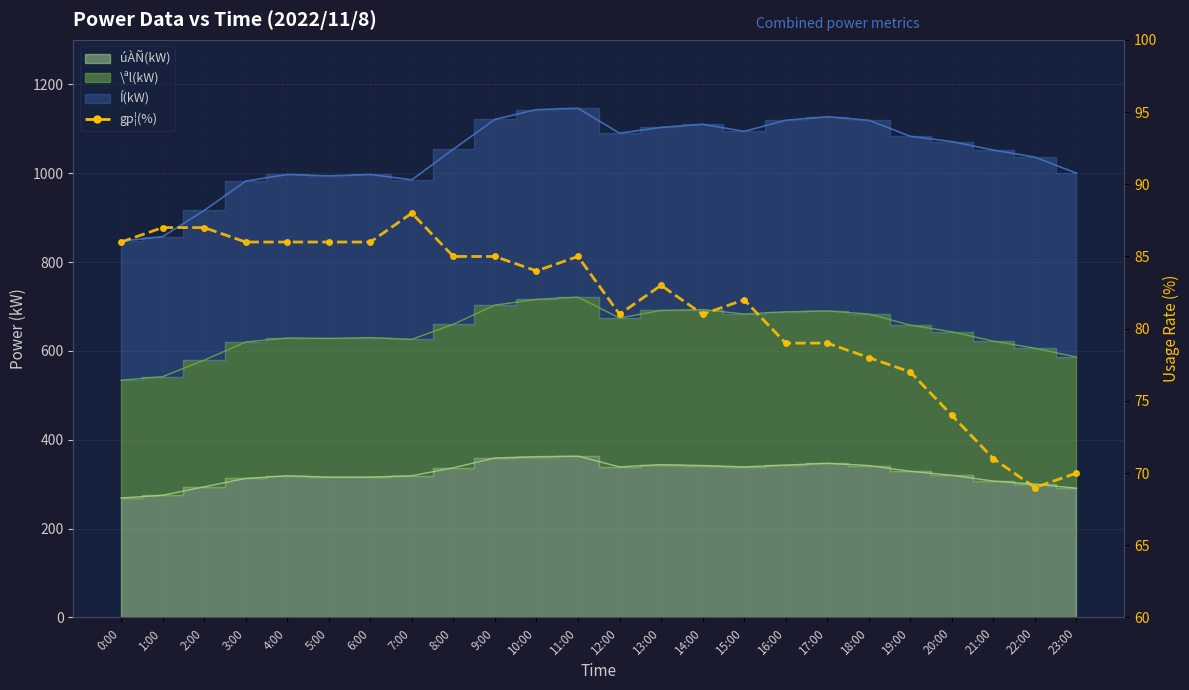

What is the difference between the maximum and minimum values?

19